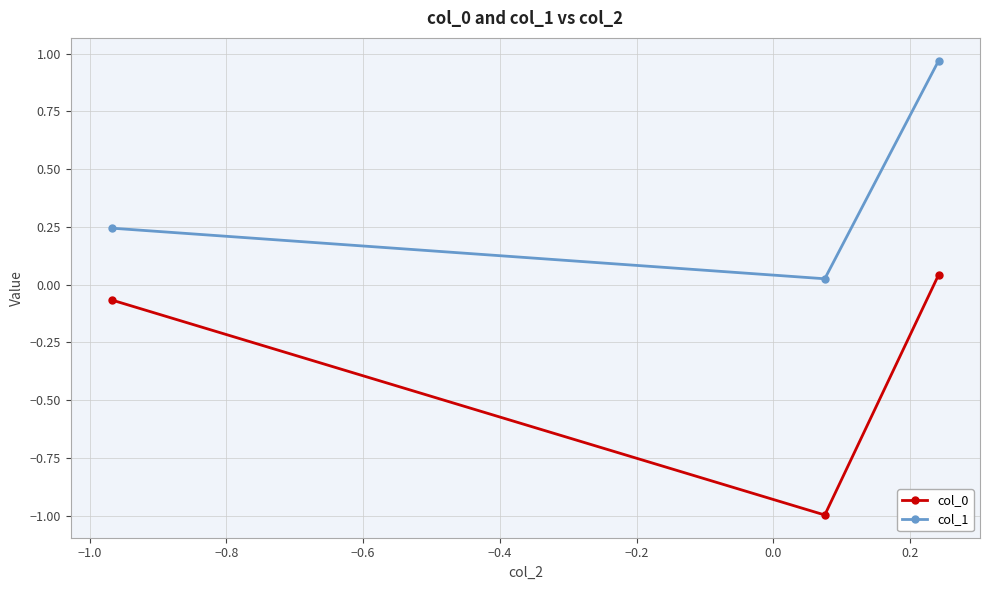

What is the value of the col_0 point at the 2nd from the left?

-1.0